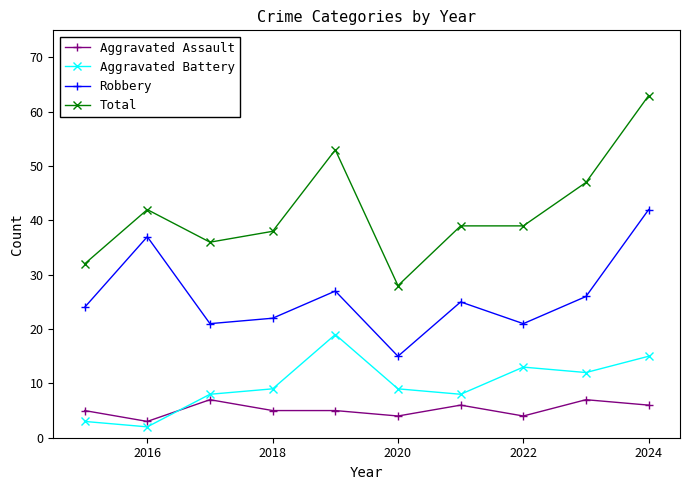

What is the highest value of the Aggravated Assault series?

7